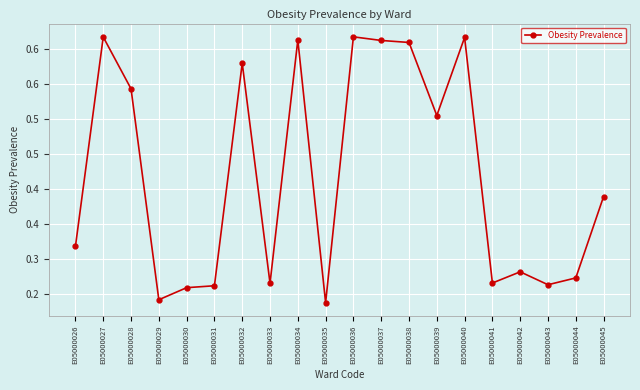

What is the sum of the values at E05000044 and E05000034?

0.9